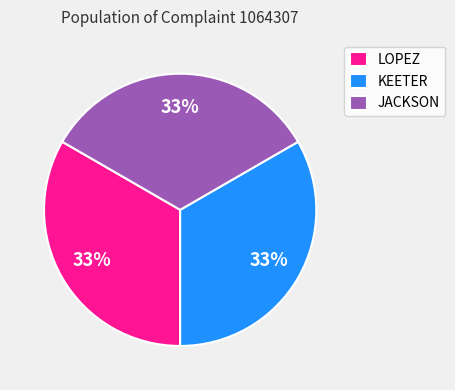

To the nearest percent, what is the difference between the JACKSON and KEETER slice percentages?

0%